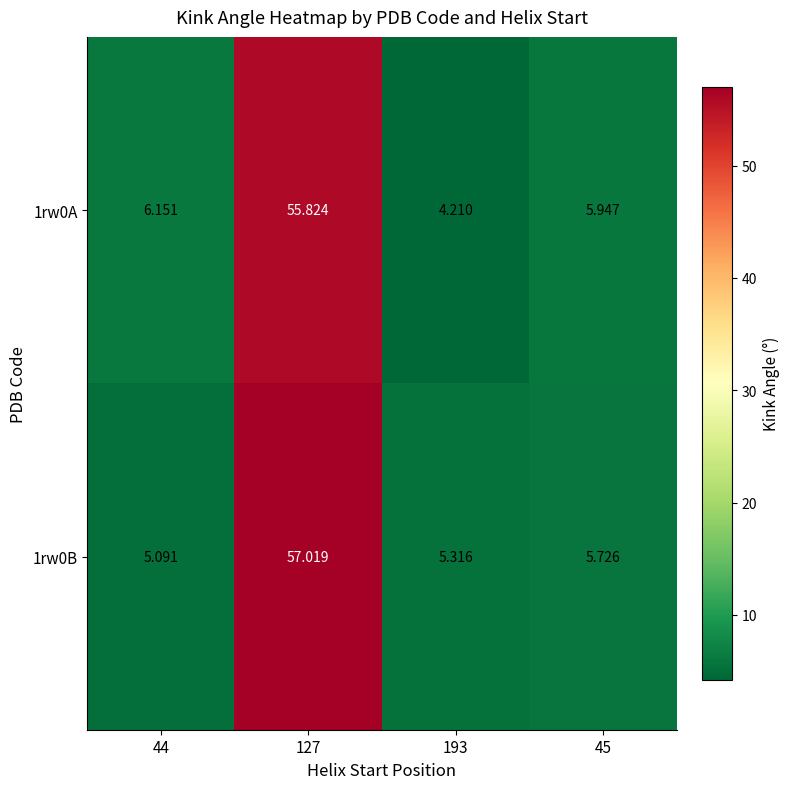

Is the value of 1rw0B at 127 greater than the value of 1rw0A at 193?

Yes